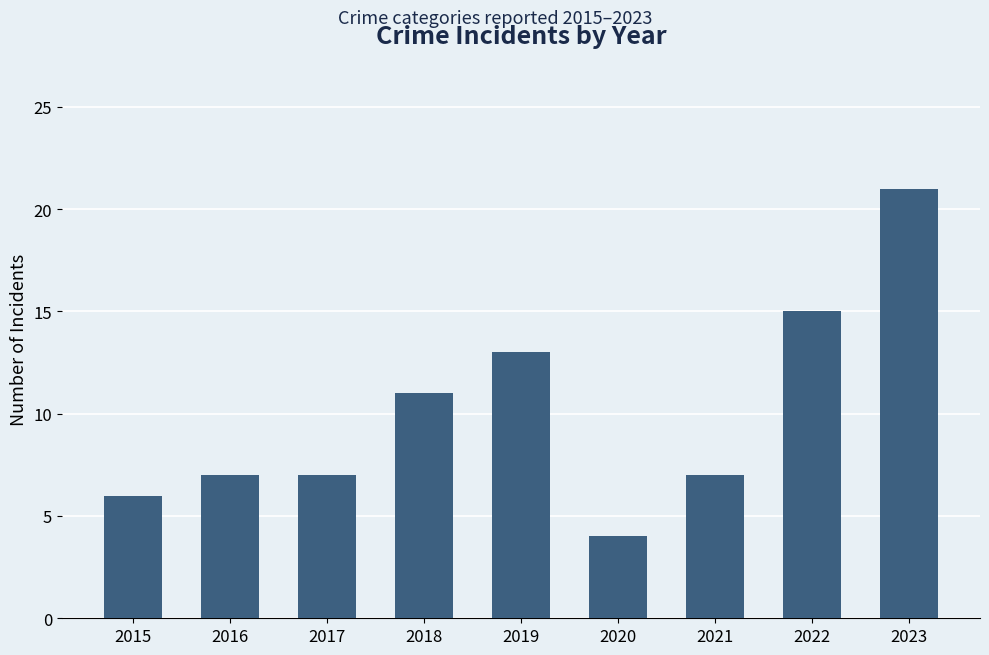

Reading left to right, list all the values displayed in this chart.

6	7	7	11	13	4	7	15	21